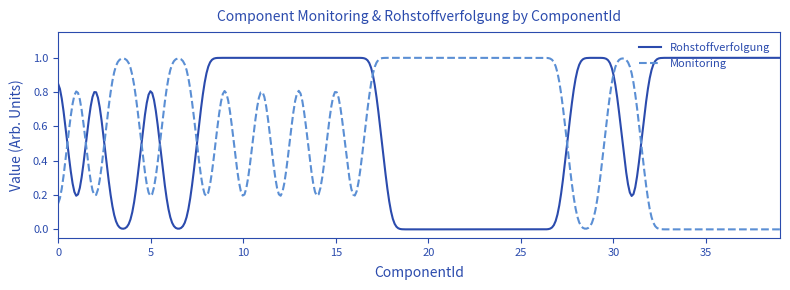

What is the maximum value shown in the chart?

1